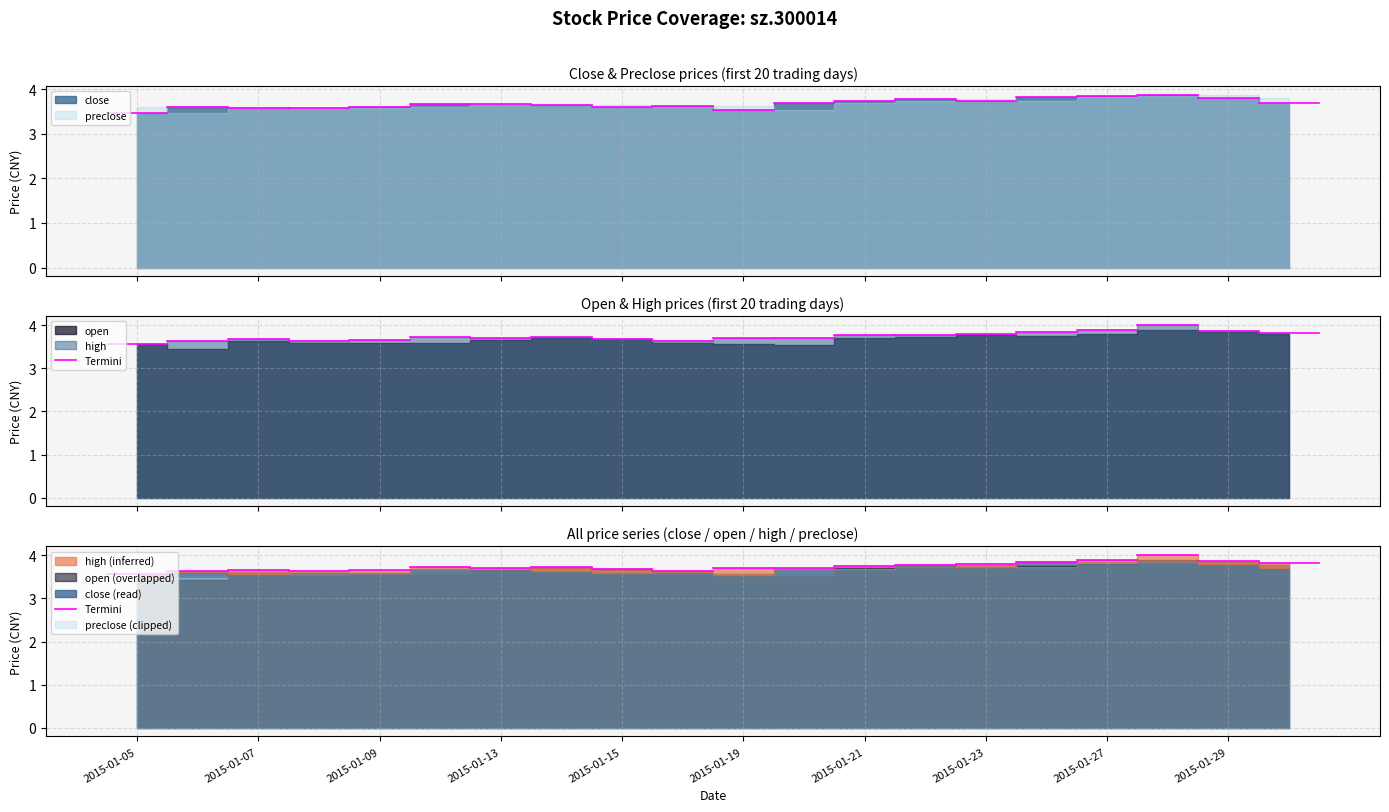

What is the total value across all series at 2015-01-28?

15.6